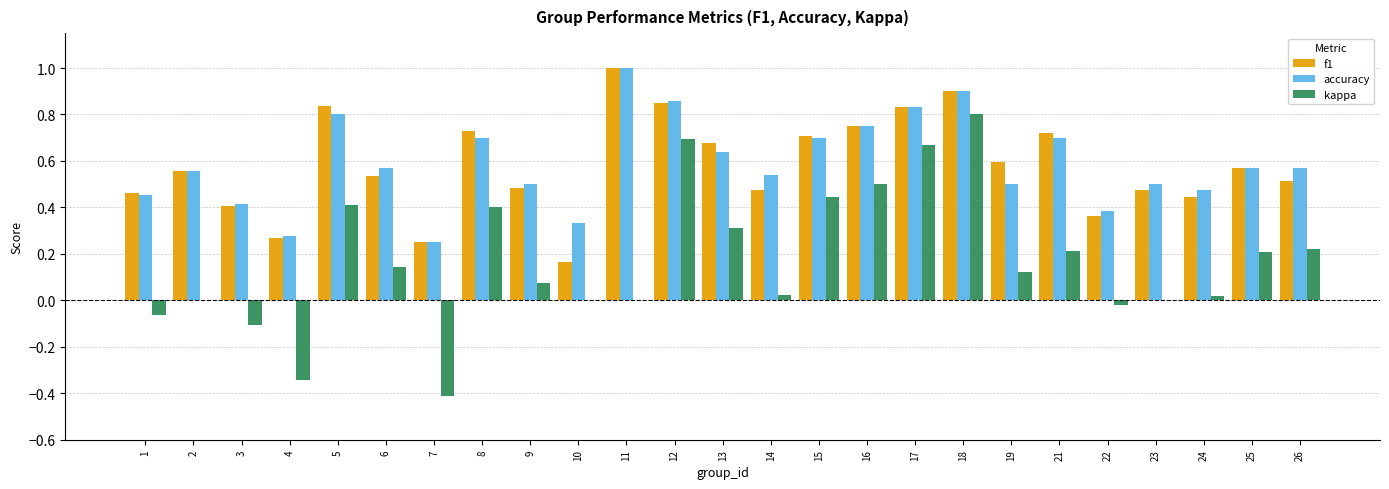

What is the sum of the accuracy values at 26 and 1?

1.0